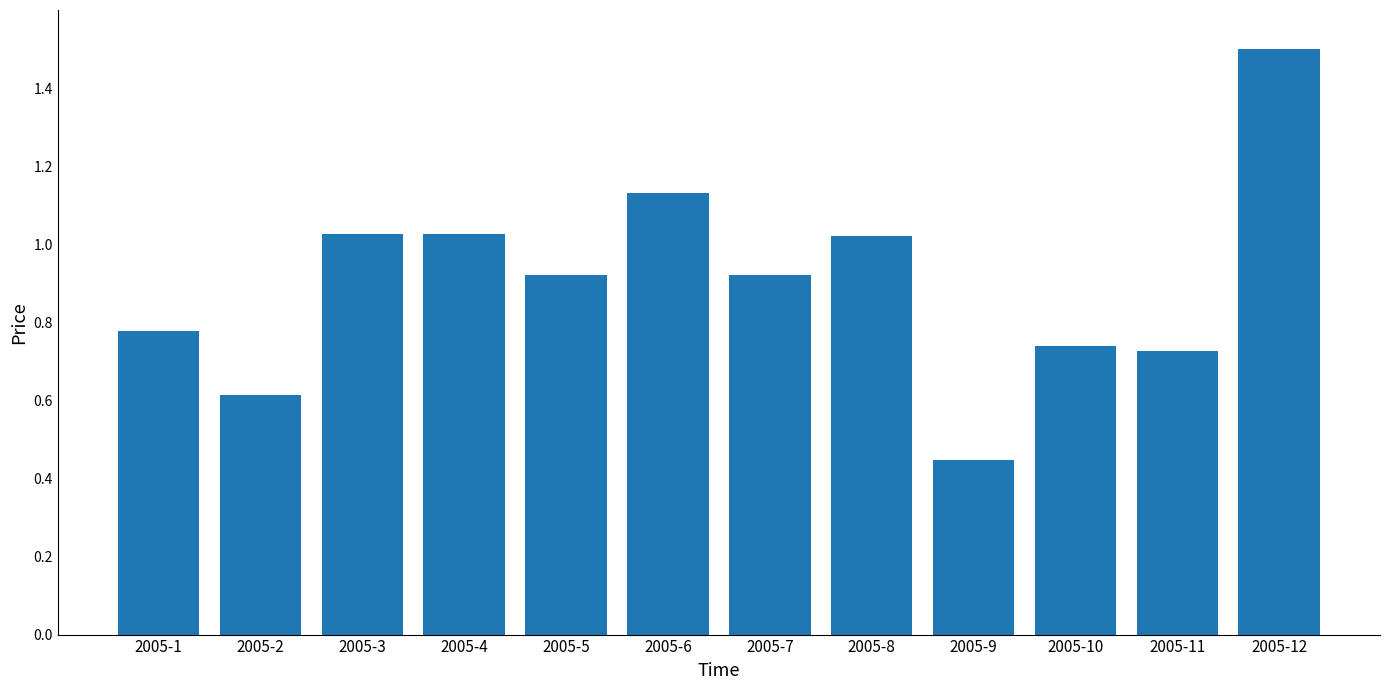

The chart shows a value of 1.8 at 2005-3. True or false?

False